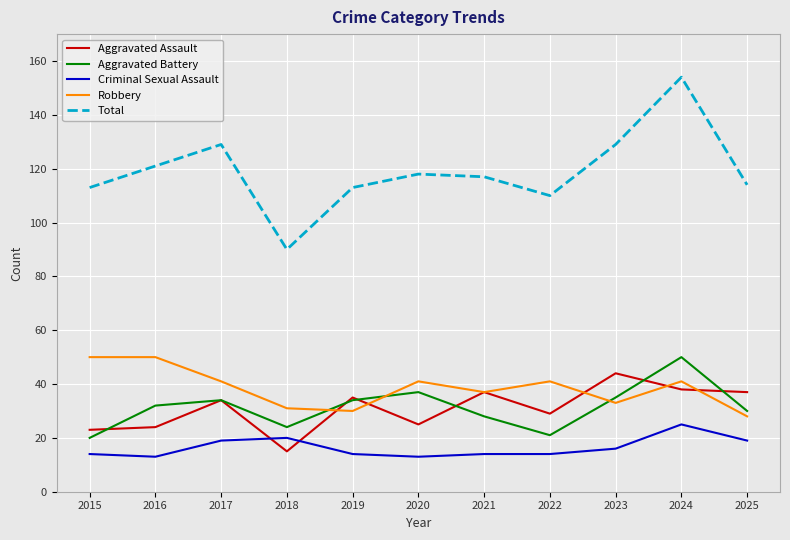

Is it true that Aggravated Battery equals 28 at 2021?

True